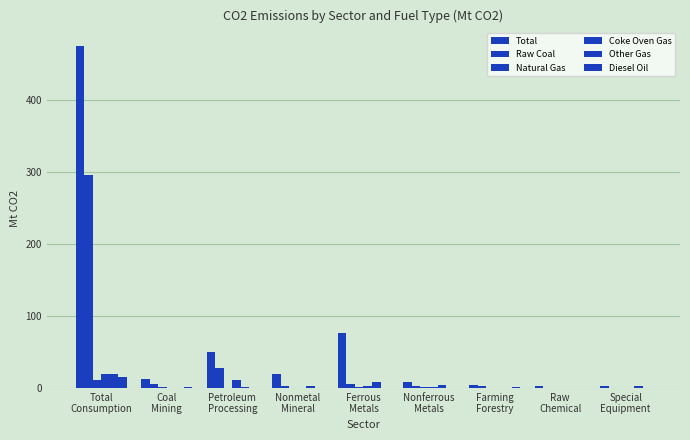

What is the approximate value of Raw Coal at Coal
Mining?

5.8